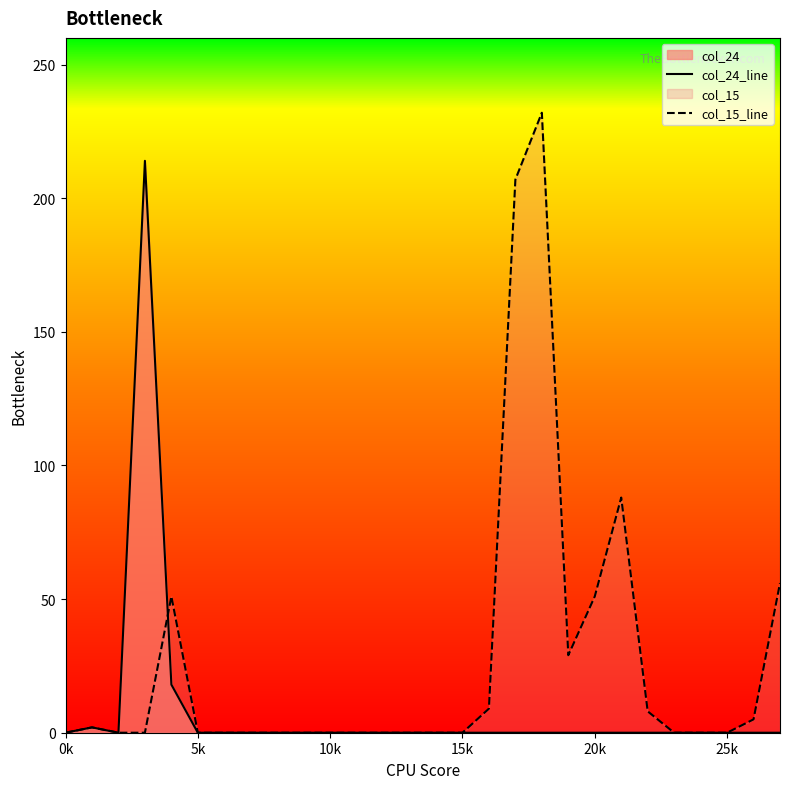

List the series in order of their overall mean, lowest first.

col_24_line, col_15_line